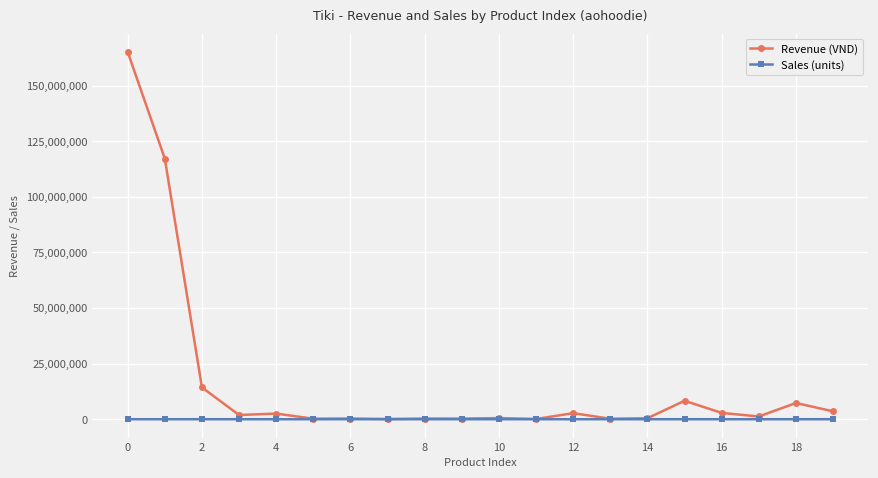

Which series has the widest spread of values?

Revenue (VND)